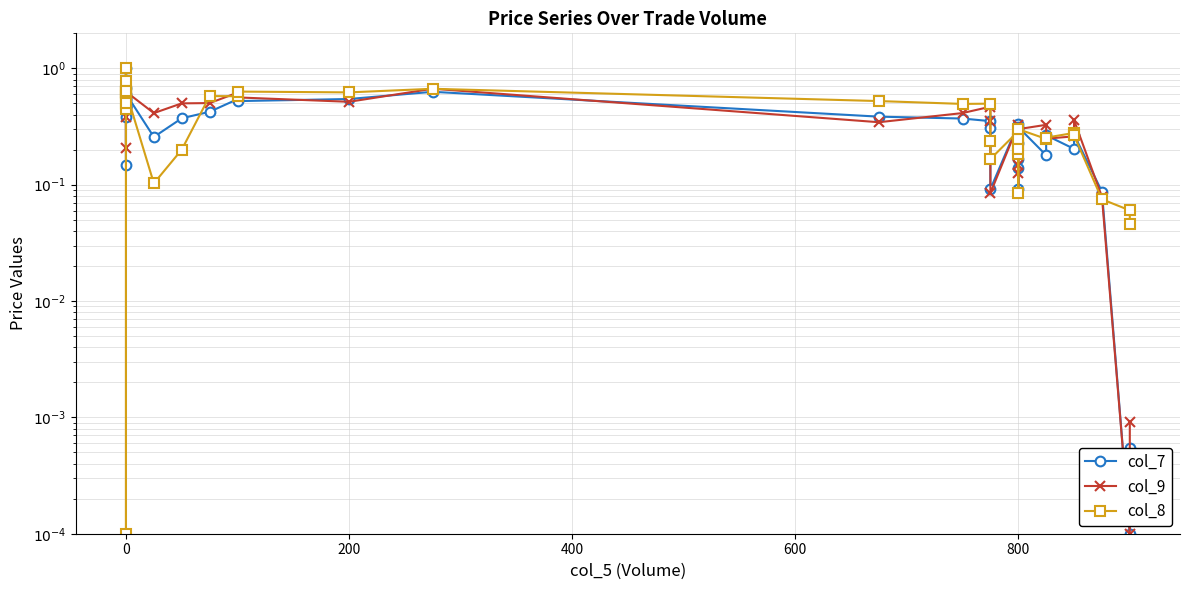

What is the maximum value for col_9?

1.0